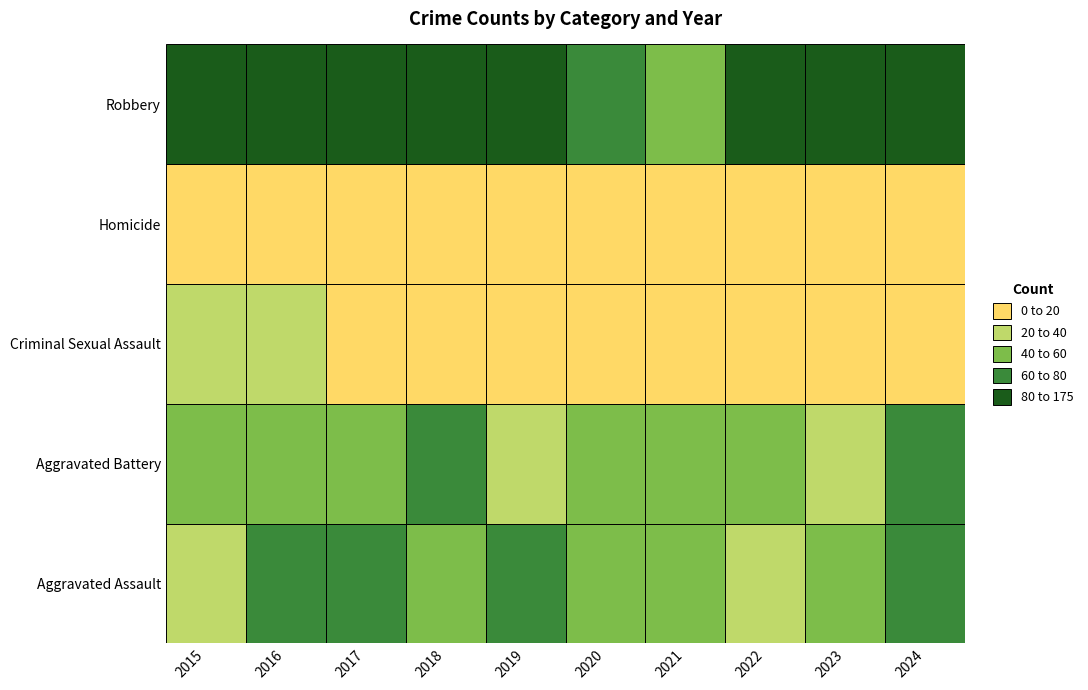

Rank the series by their maximum value, from highest to lowest.

Robbery, Aggravated Assault, Aggravated Battery, Criminal Sexual Assault, Homicide